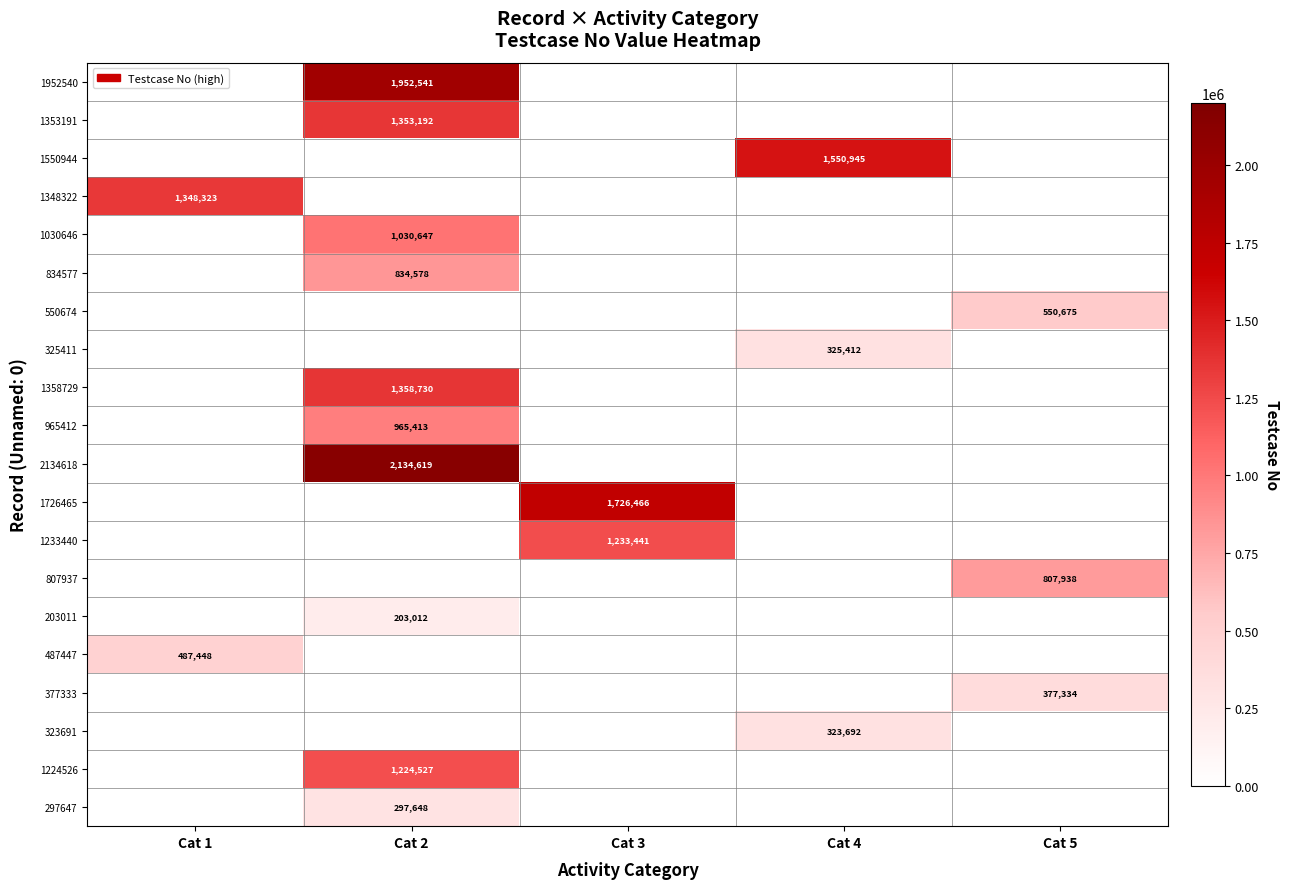

At which category does the chart reach its peak across all series?

Cat 2